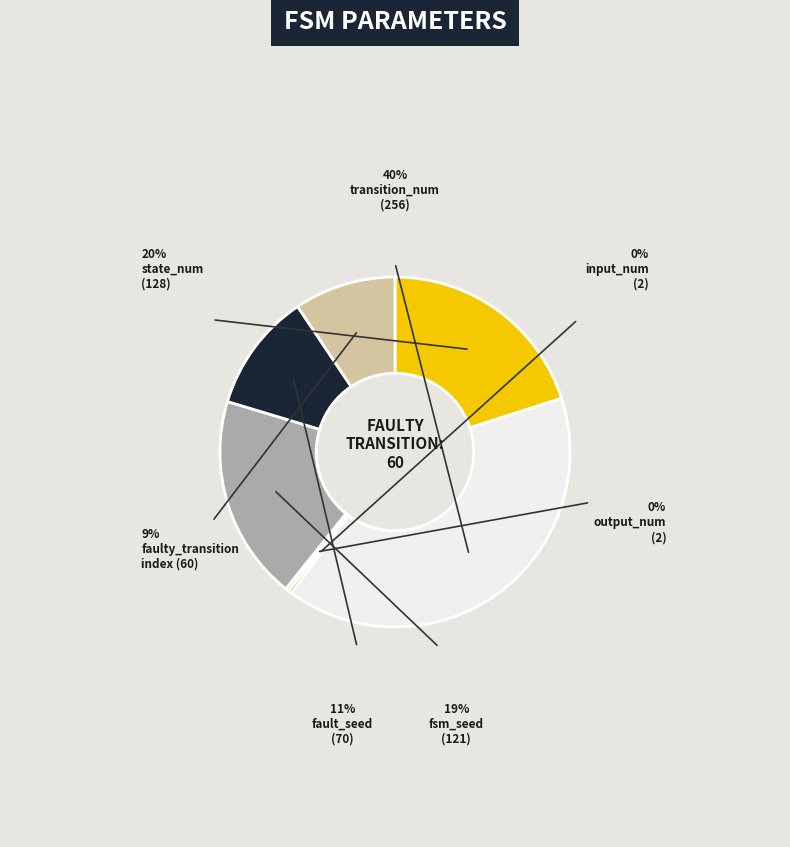

Is there a majority slice in this chart?

No